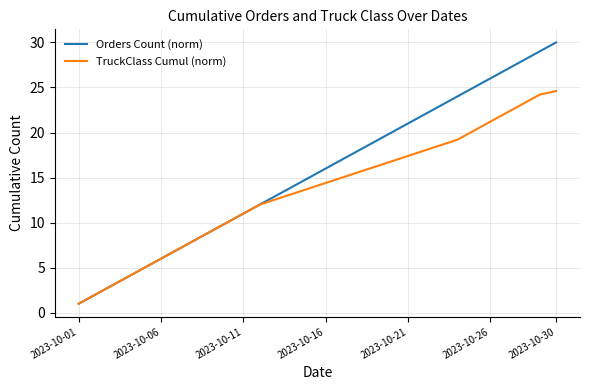

Does the chart have visible grid lines?

Yes